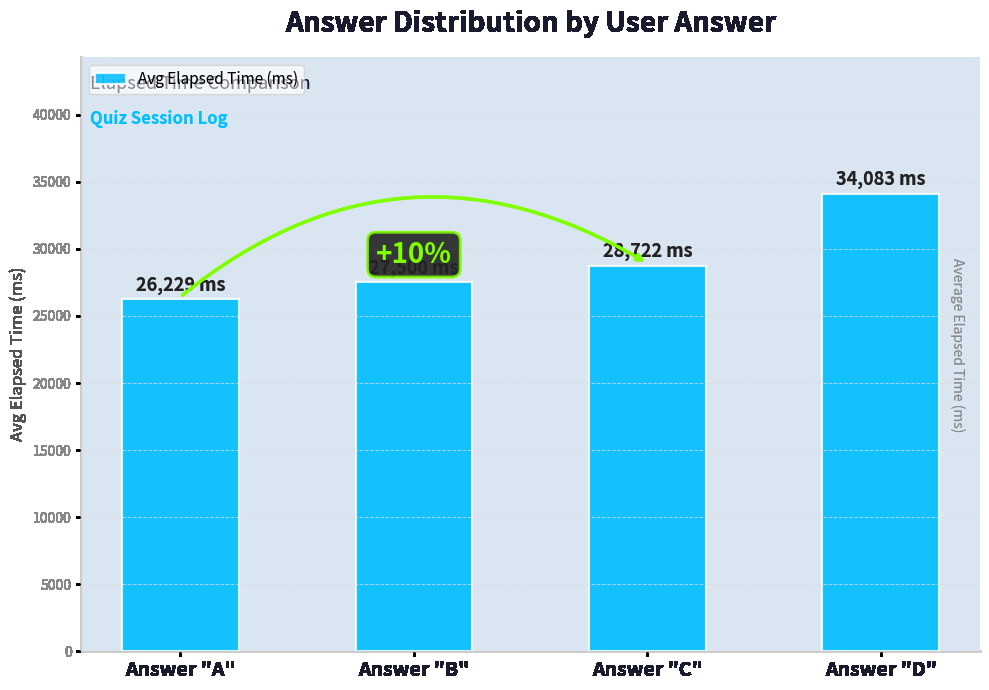

What is the approximate value at Answer "A", to the nearest 100?

26200